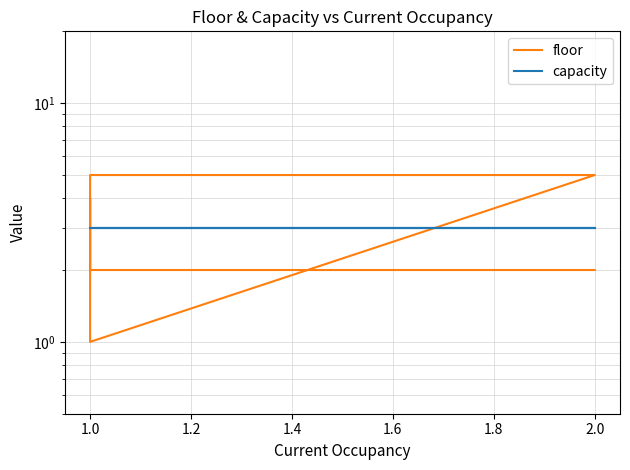

How many data points in floor are above 3?

3